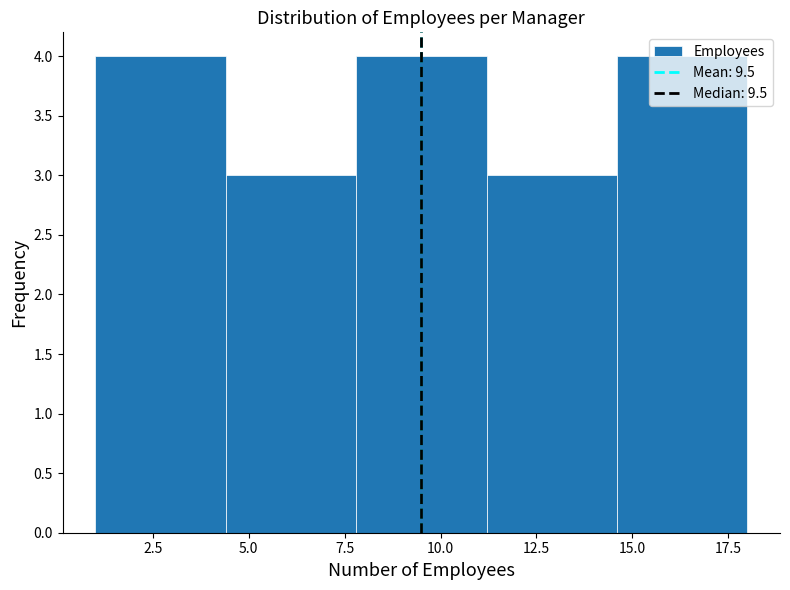

How tall is the bar that spans 14.6 to 18.0 on the x-axis? Neither the bar edges nor the heights are printed on the chart, so give them approximately, as read against the axes.

4